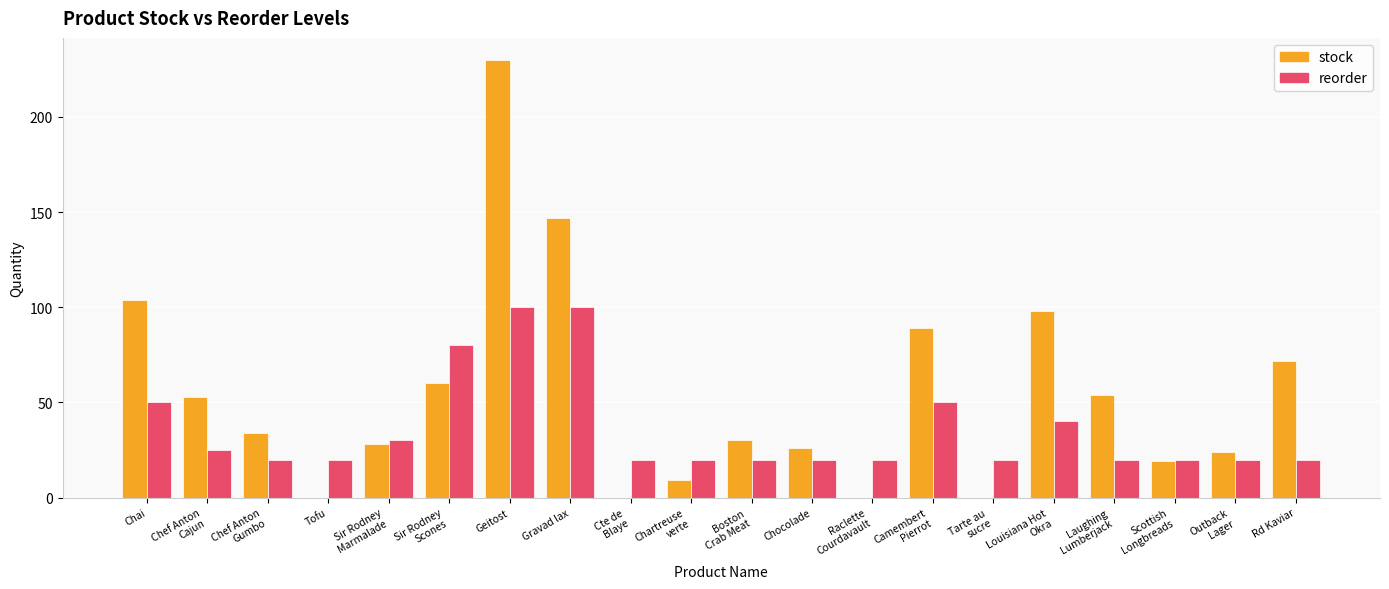

Reading left to right, extract all data points from this chart.

stock: 104	53	34	0	28	60	230	147	0	9	30	26	0	89	0	98	54	19	24	72
reorder: 50	25	20	20	30	80	100	100	20	20	20	20	20	50	20	40	20	20	20	20